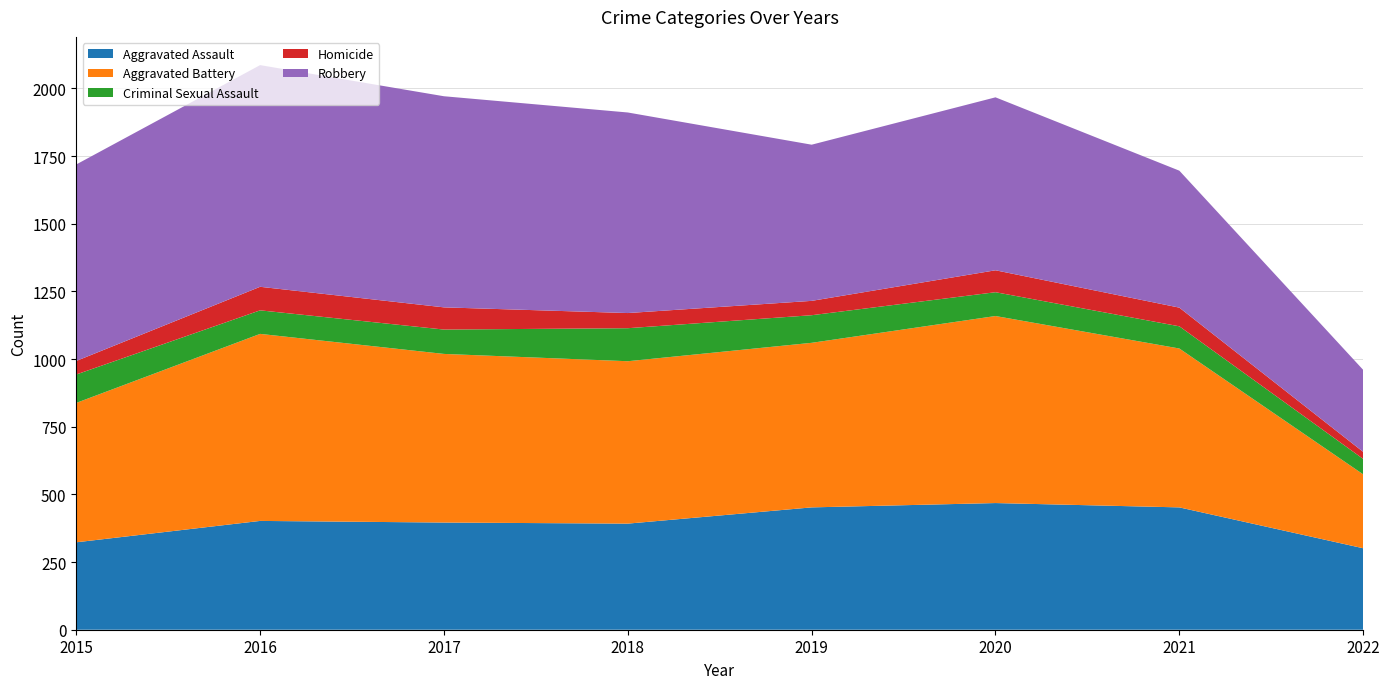

Reading left to right, list all the values displayed in this chart.

Aggravated Assault: 323	402	396	392	452	468	452	301
Aggravated Battery: 515	691	623	600	608	691	587	273
Criminal Sexual Assault: 105	87	90	122	102	88	82	57
Homicide: 50	87	82	56	53	81	69	26
Robbery: 726	819	780	741	577	639	506	303